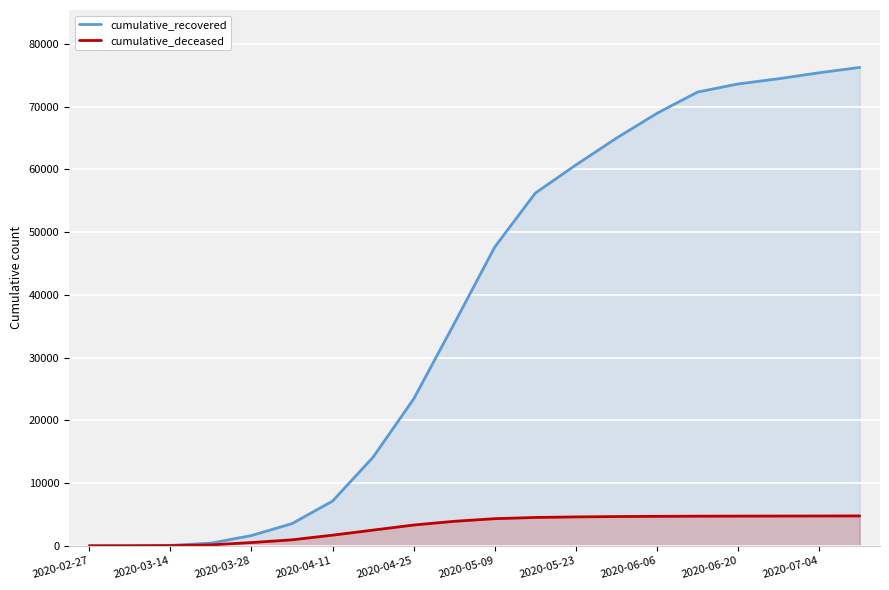

At how many categories does at least one series exceed 17019?

12